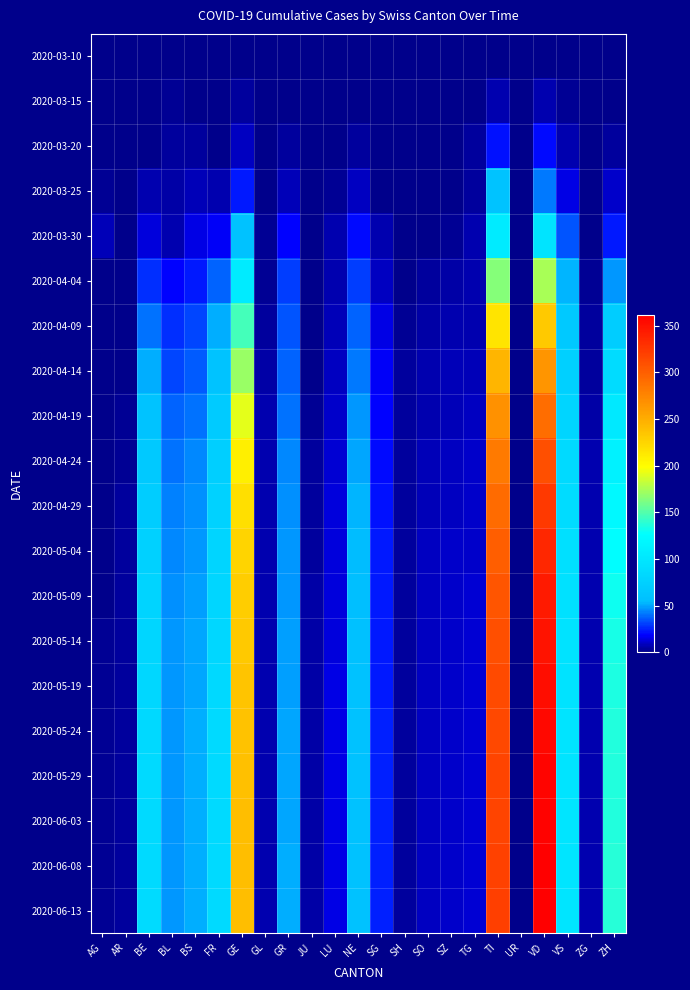

What is the difference between the highest and lowest values at TI?

319